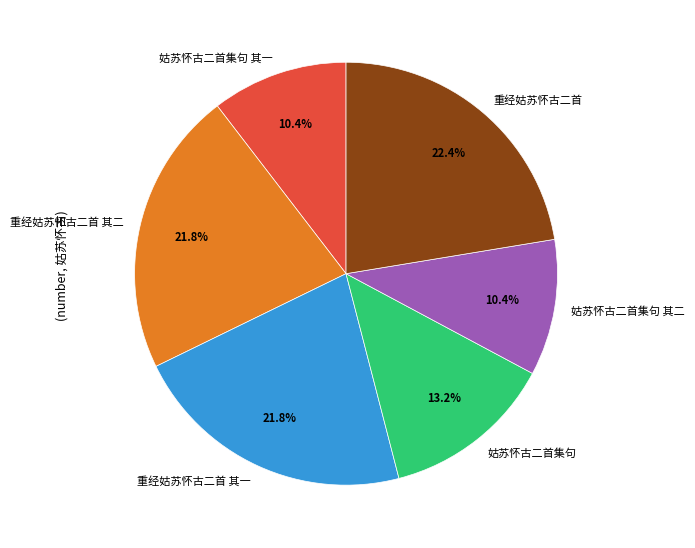

To the nearest percent, what is the average slice percentage?

17%